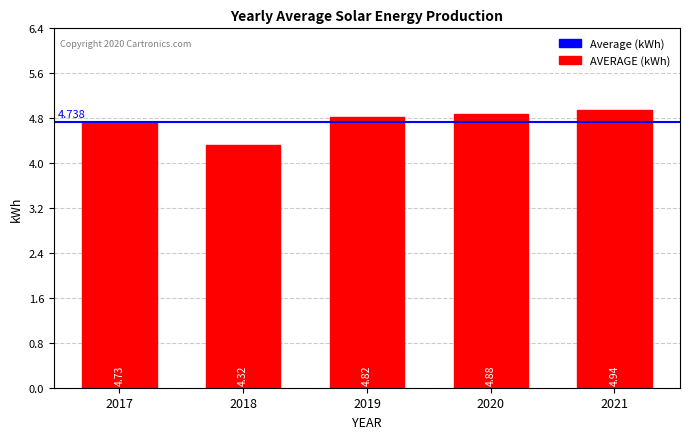

What is the difference between the values at 2021 and 2017?

0.2